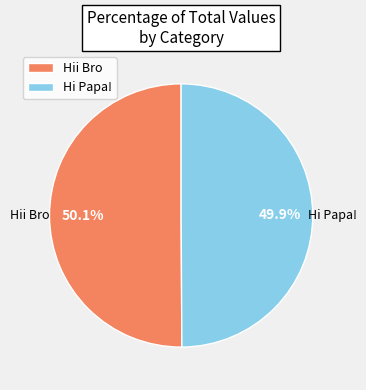

How many segments does this pie chart have?

2